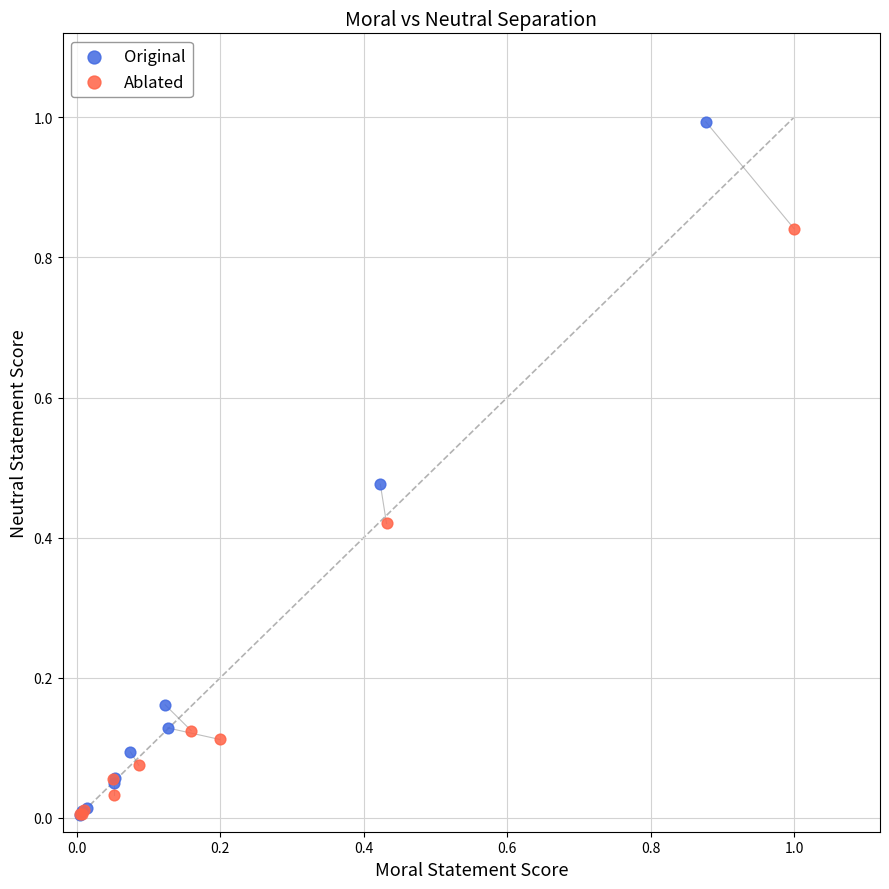

Which series has the largest Y range (max minus min)?

Original